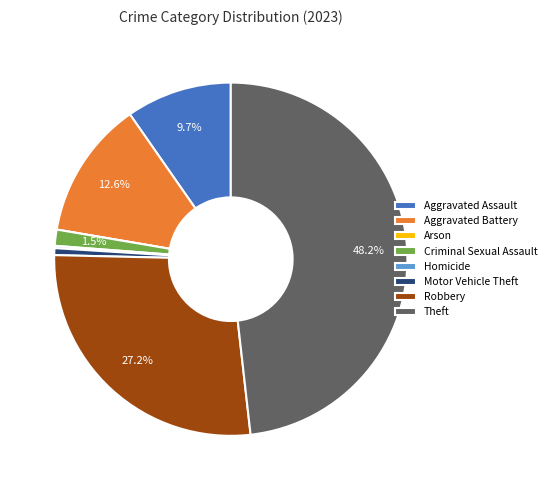

Does Robbery represent more than half of the total?

No